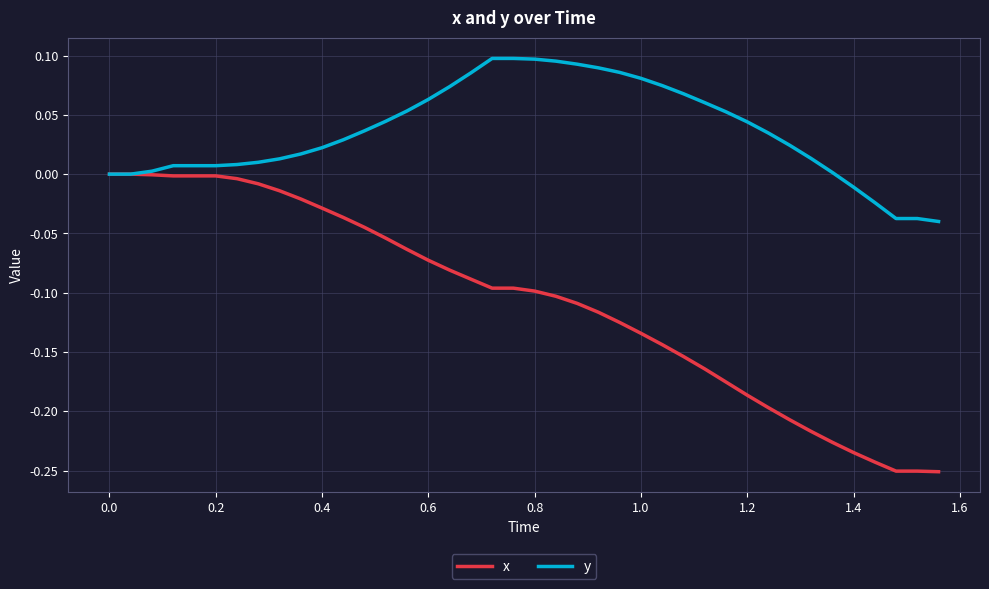

Rank the series by their average value, from highest to lowest.

y, x